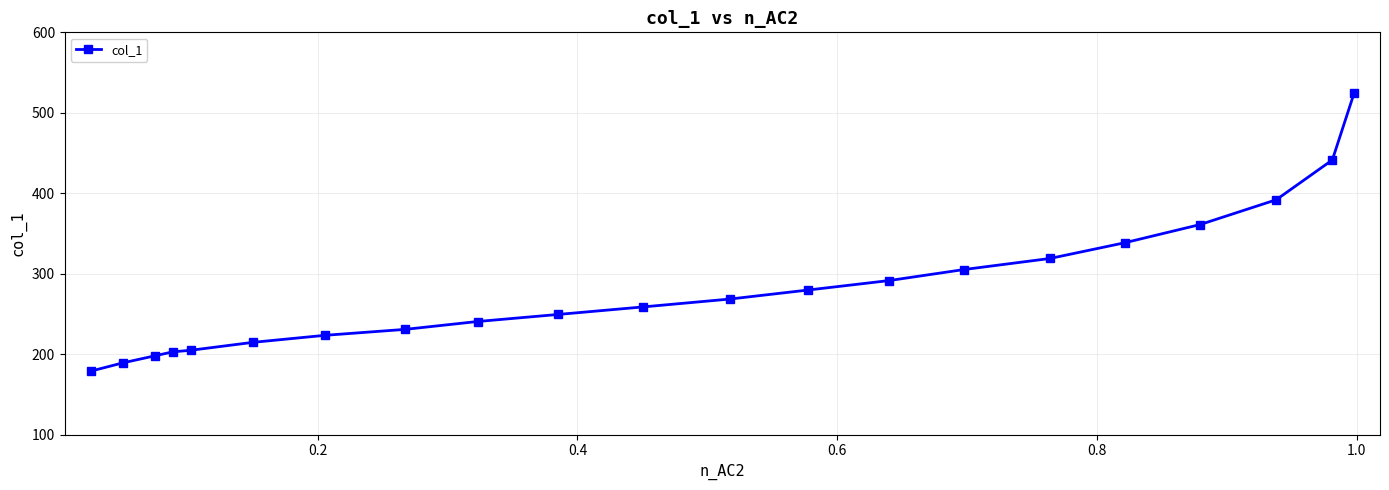

What is the sum of all values?

5910.4